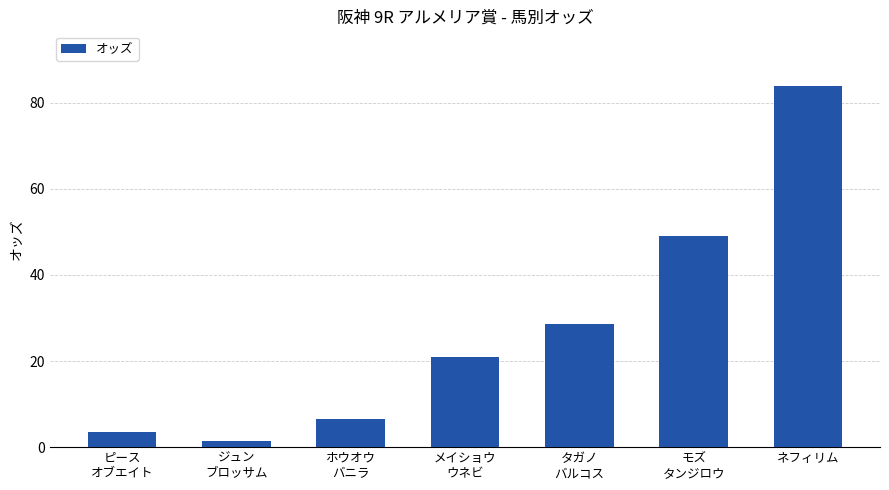

The chart shows a value of 28.5 at タガノ
バルコス. True or false?

True